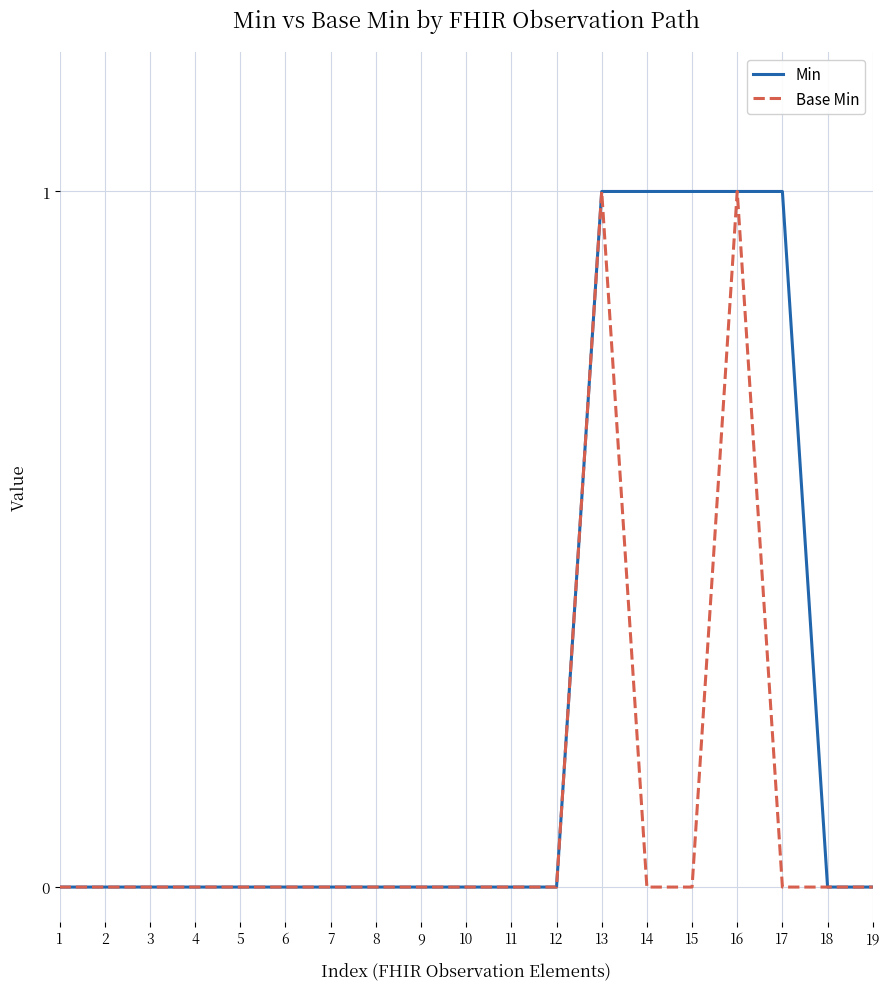

Is it true that Base Min equals 0 at 2?

True